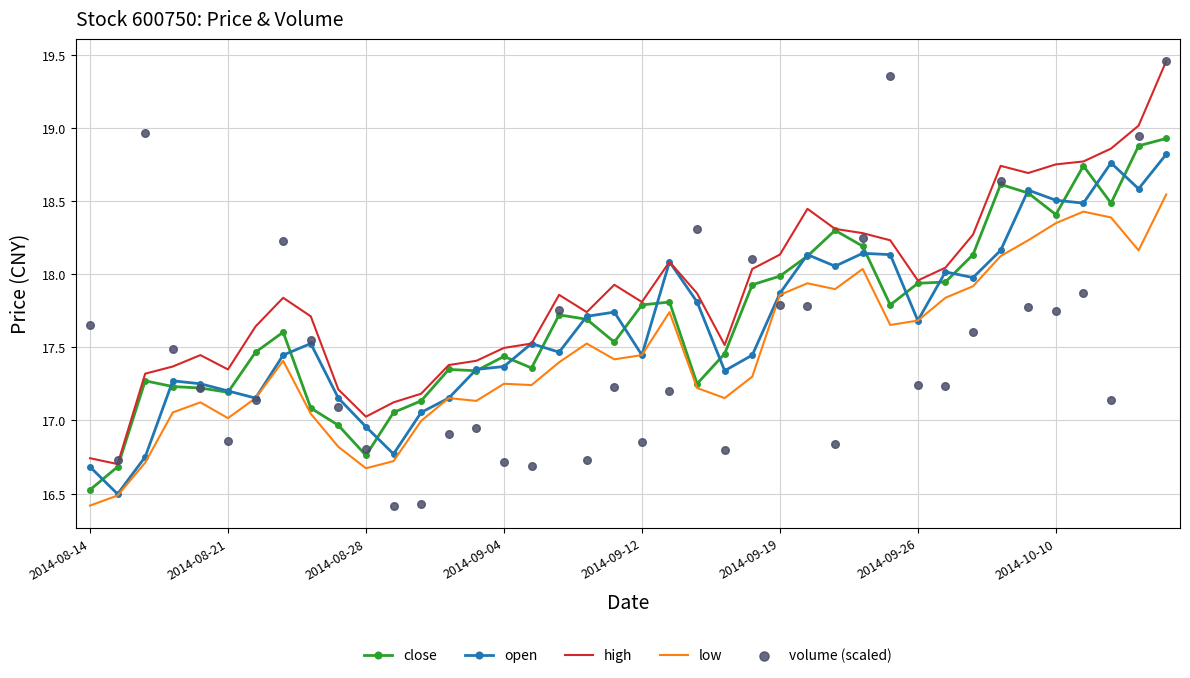

True or false: low and high cross at least once.

False